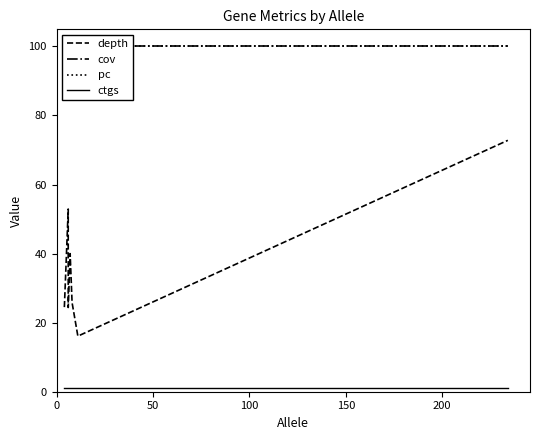

How many lines are shown in the chart?

4